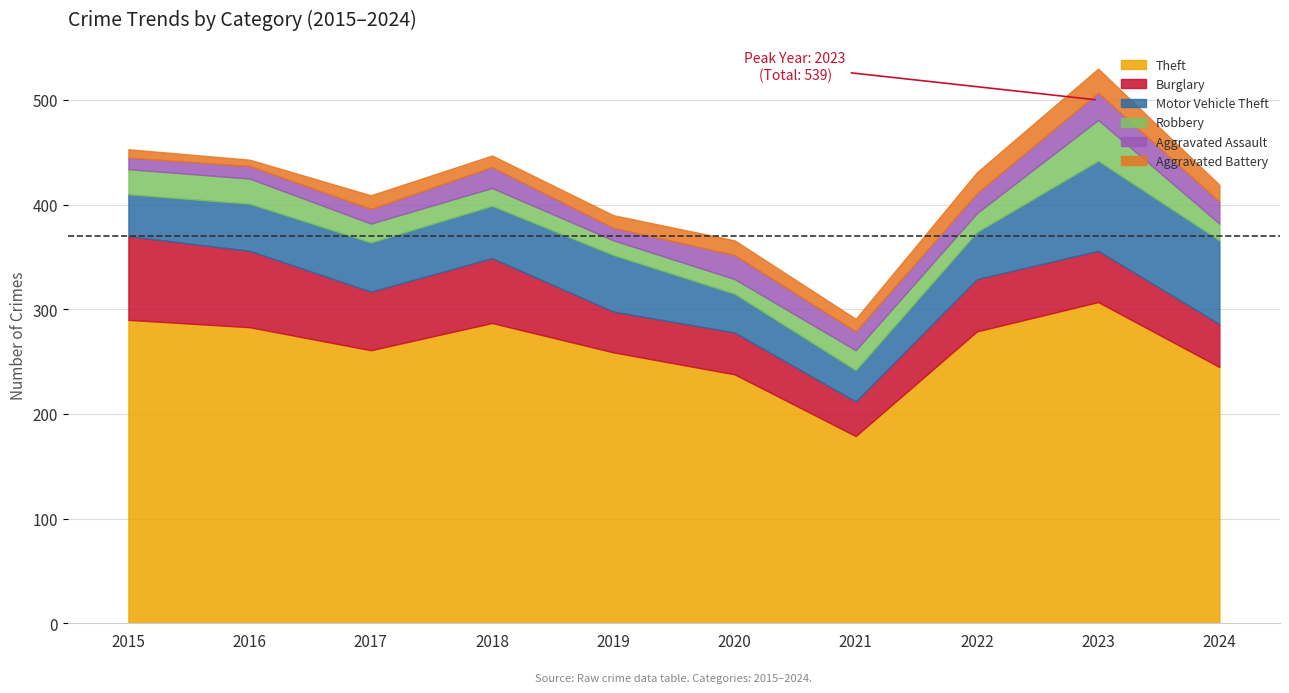

What are all the series names shown in the legend?

Theft, Burglary, Motor Vehicle Theft, Robbery, Aggravated Assault, Aggravated Battery